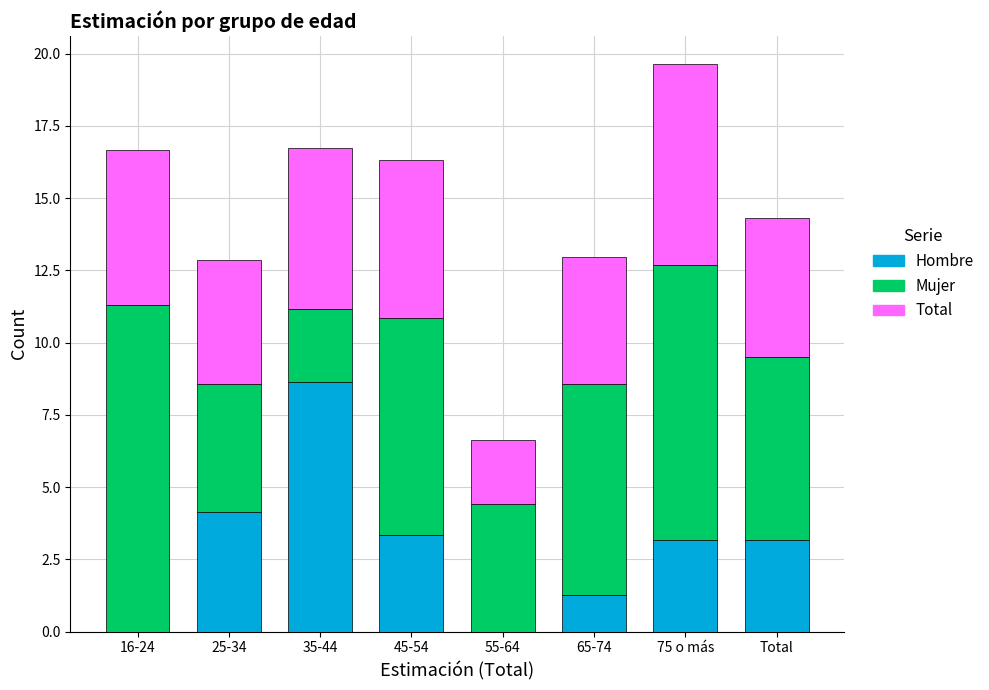

Reading right to left, transcribe the values for Hombre.

Total=3.2	75 o más=3.2	65-74=1.3	55-64=0.0	45-54=3.3	35-44=8.6	25-34=4.1	16-24=0.0